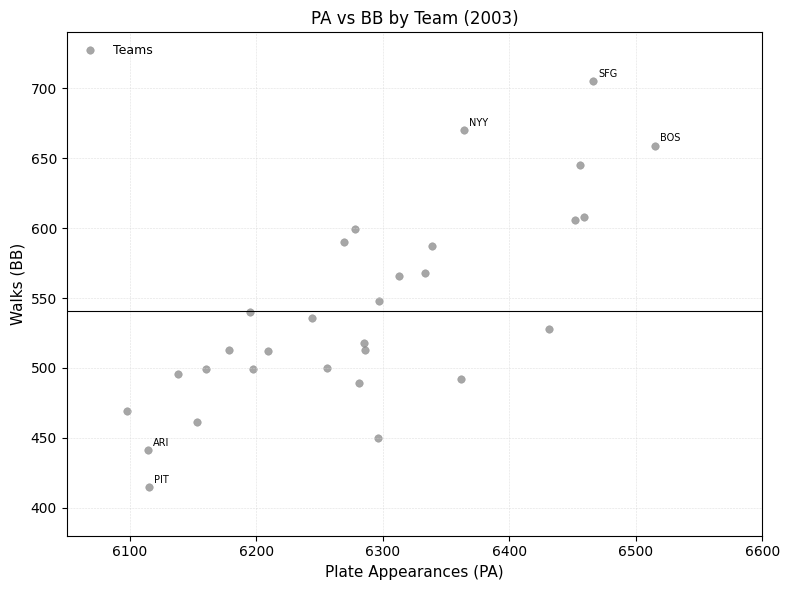

What is the range of Y values (max minus min)?

290